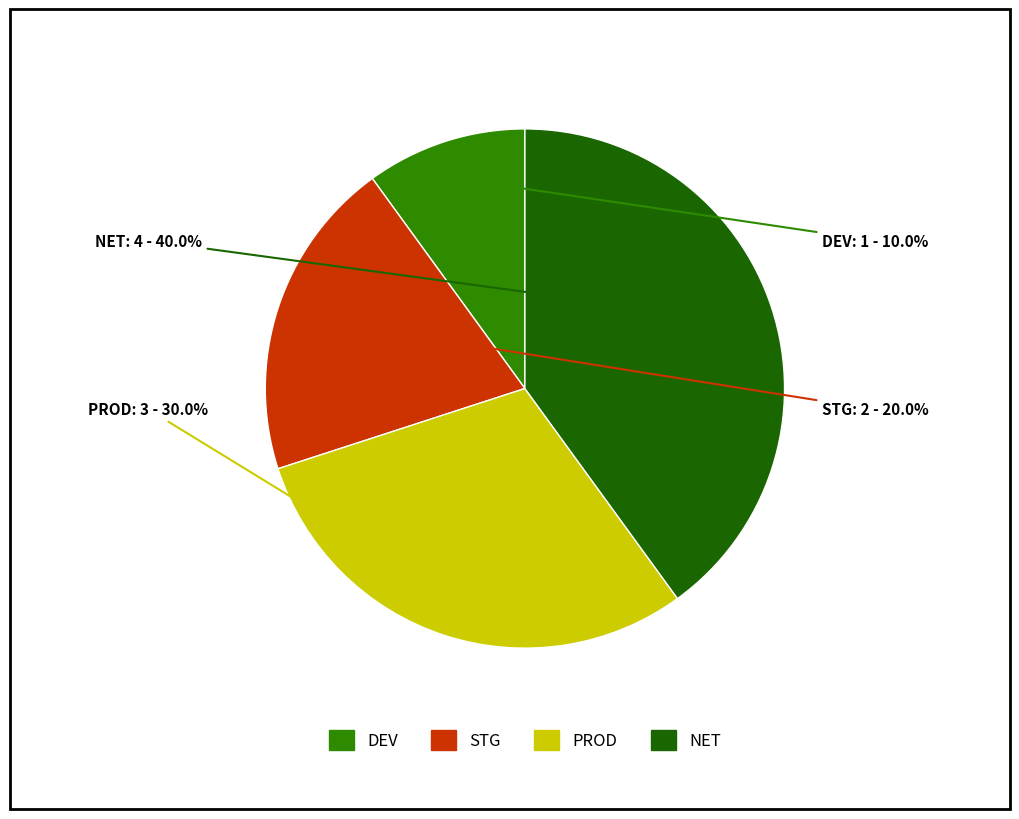

What percentage is the DEV slice, to the nearest percent?

10%